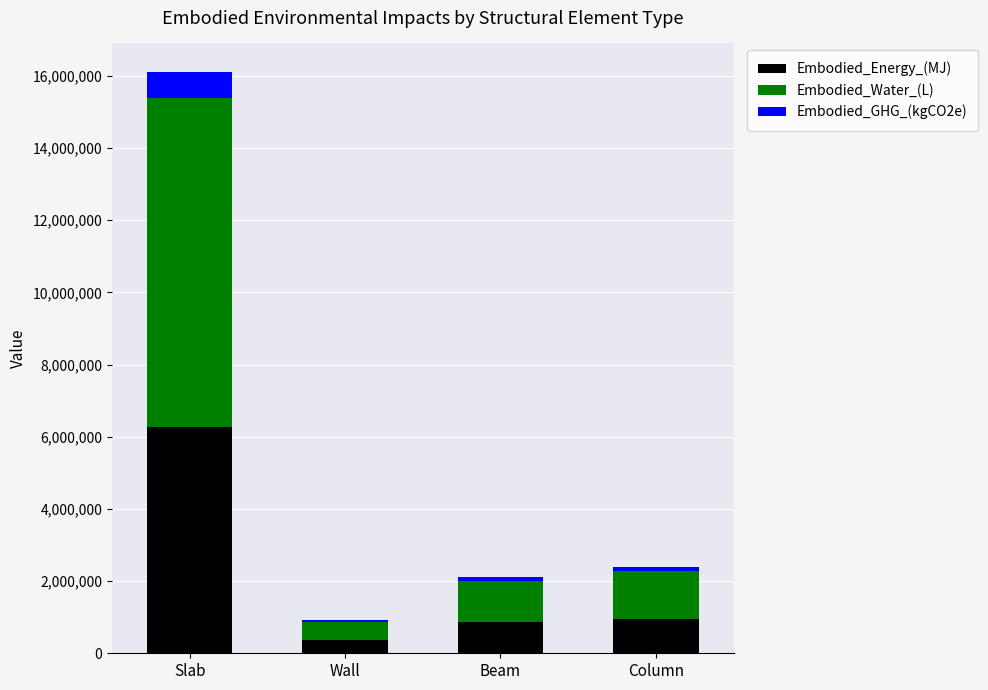

At which category is the sum across all series the highest?

Slab